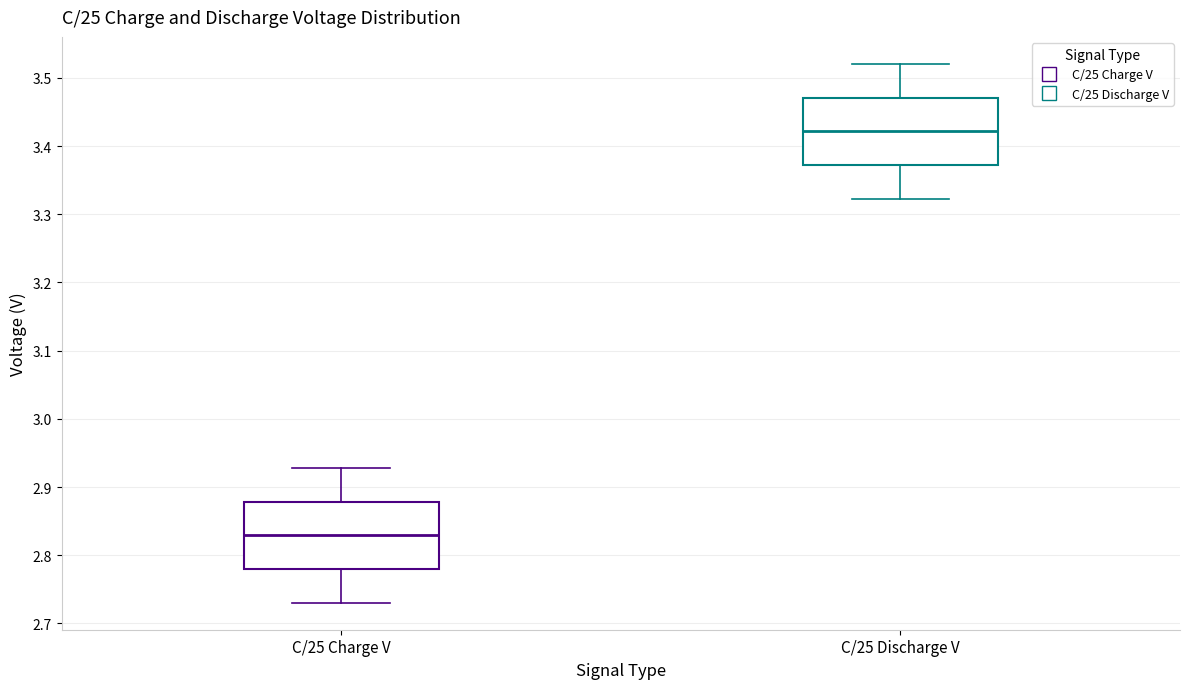

Reading left to right, transcribe this box plot: for each box, give where its median line is, the range the box spans, and where its two whiskers end, as read against the y-axis. The values are not printed on the chart, so give them approximately, as read against the axis.

C/25 Charge V: median 2.83, box 2.78 to 2.88, whiskers 2.73 to 2.93
C/25 Discharge V: median 3.42, box 3.37 to 3.47, whiskers 3.32 to 3.52